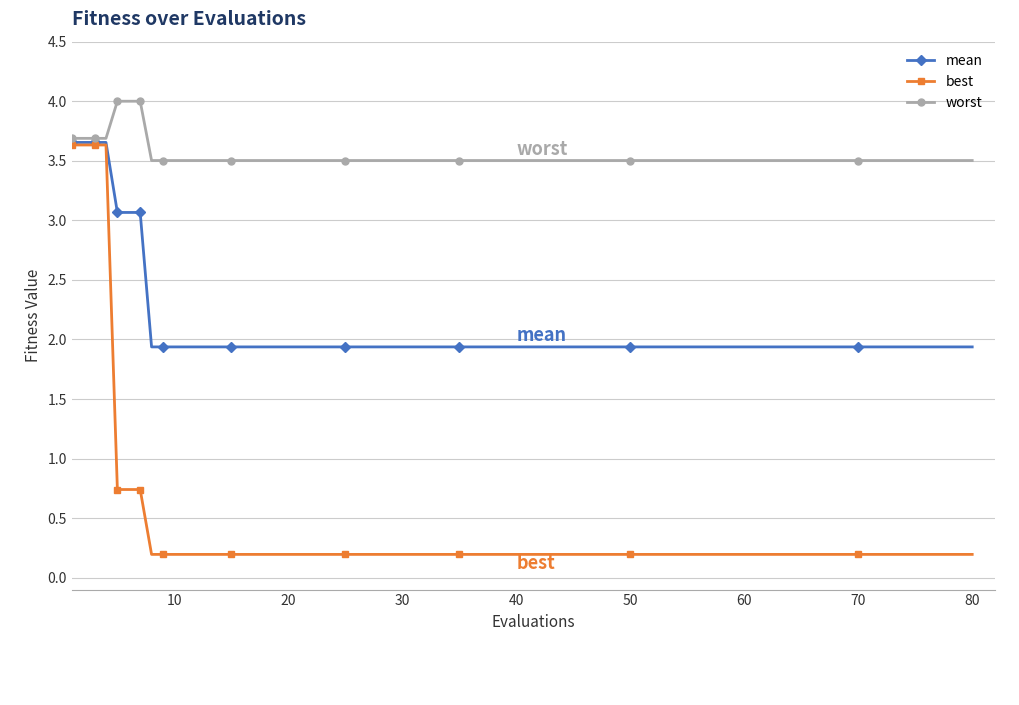

Which series has the widest spread of values?

best